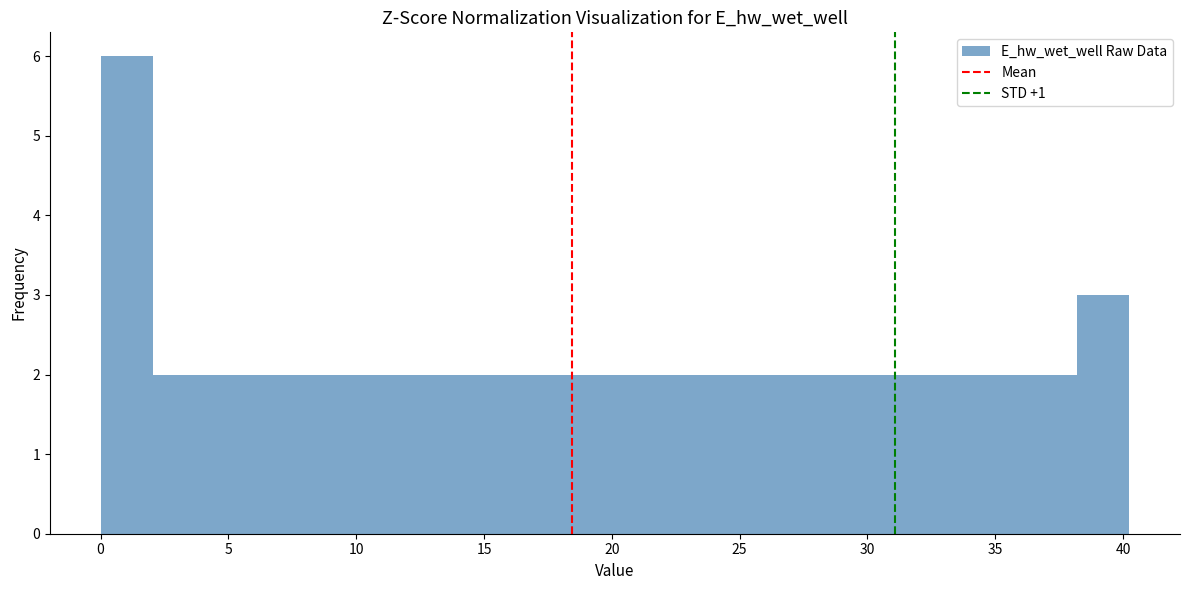

Which range on the x-axis has the tallest bar?

0 to 2